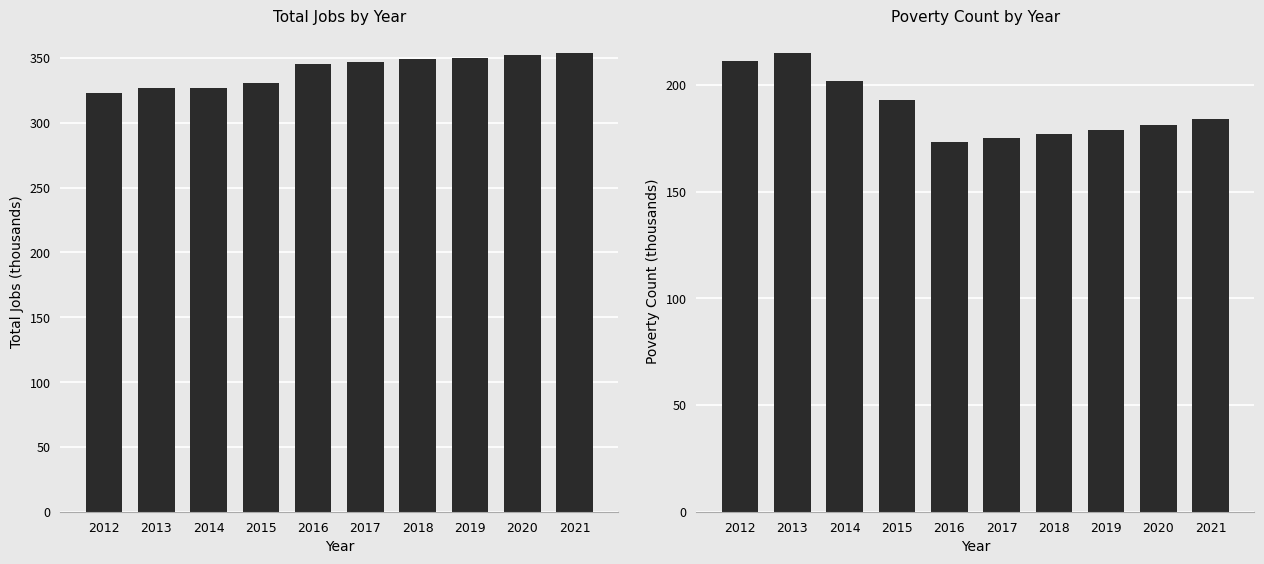

The Poverty series shows 79 at 2020. True or false?

False